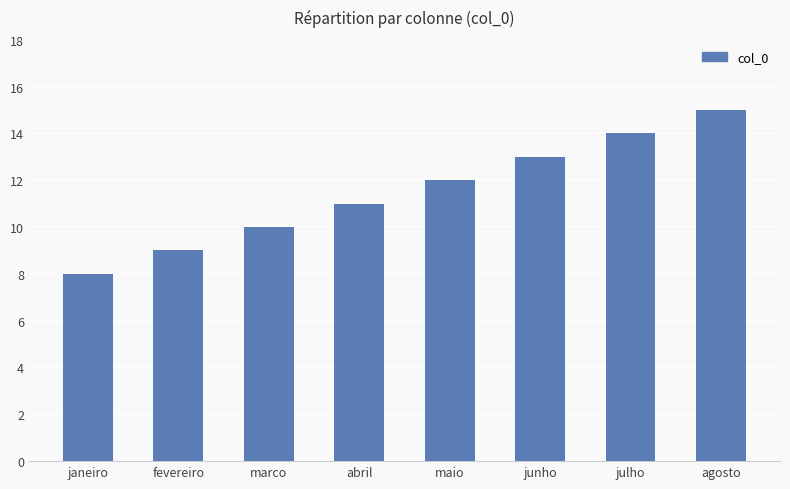

What is the difference between the second highest and minimum values?

6